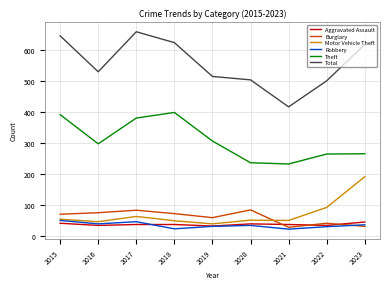

Is the value of Theft at 2015 greater than the value of Aggravated Assault at 2022?

Yes